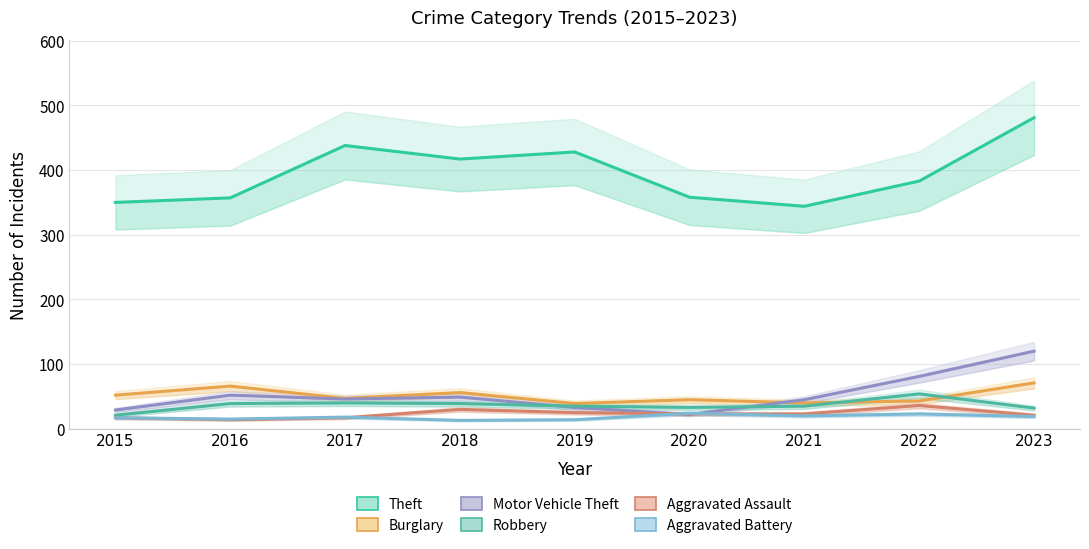

What is the sum of the Aggravated Battery values at 2022 and 2015?

40